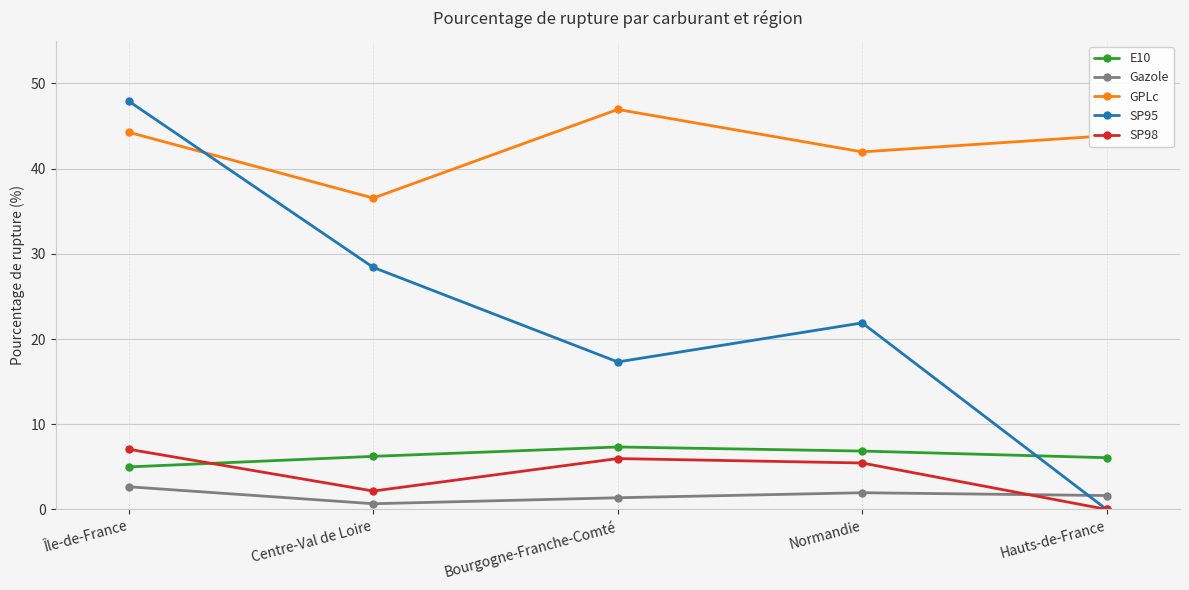

Which category has the highest value in the SP95 series?

Île-de-France